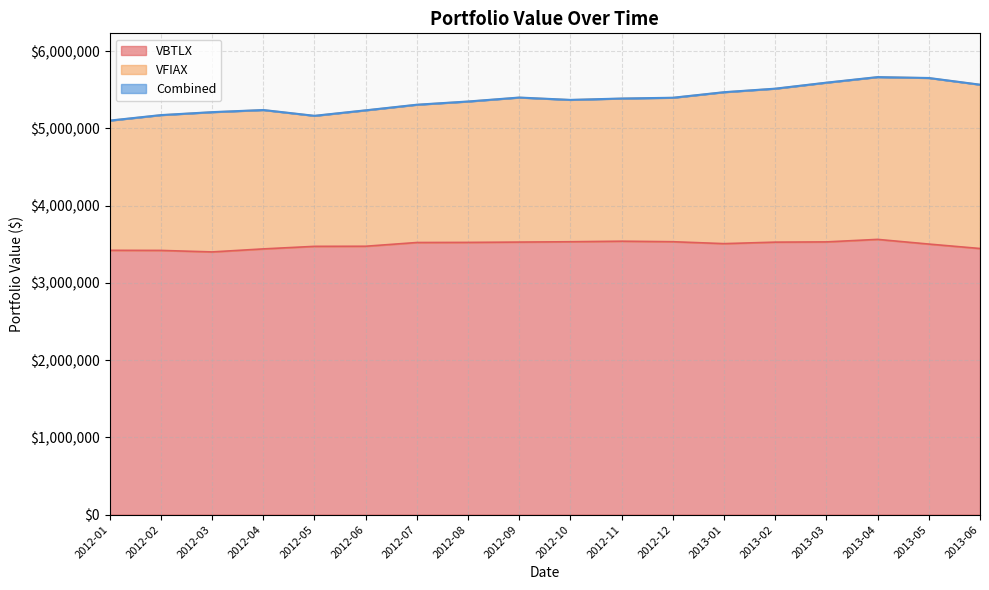

Reading right to left, list all the values displayed in this chart.

VBTLX: 2013-06=3445728.7	2013-05=3503180.9	2013-04=3563764.9	2013-03=3531277.2	2013-02=3528101.9	2013-01=3508803.5	2012-12=3533538.2	2012-11=3540264.7	2012-10=3533198.3	2012-09=3528963.6	2012-08=3524733.9	2012-07=3523324.6	2012-06=3475021.8	2012-05=3473632.3	2012-04=3440602.5	2012-03=3401485.4	2012-02=3420985.1	2012-01=3422354.0
Combined: 2013-06=5566815.7	2013-05=5653294.4	2013-04=5664921.5	2013-03=5592851.5	2013-02=5515161.5	2013-01=5469395.1	2012-12=5397572.8	2012-11=5387489.6	2012-10=5369771.1	2012-09=5400153.3	2012-08=5348861.2	2012-07=5307312.1	2012-06=5234725.4	2012-05=5163705.0	2012-04=5238743.4	2012-03=5211026.5	2012-02=5172888.5	2012-01=5101709.2